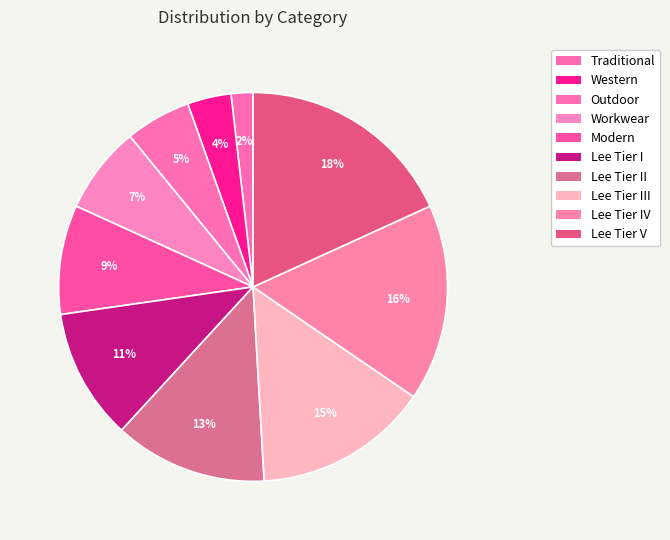

Rank the categories by value from highest to lowest.

Lee Tier V, Lee Tier IV, Lee Tier III, Lee Tier II, Lee Tier I, Modern, Workwear, Outdoor, Western, Traditional